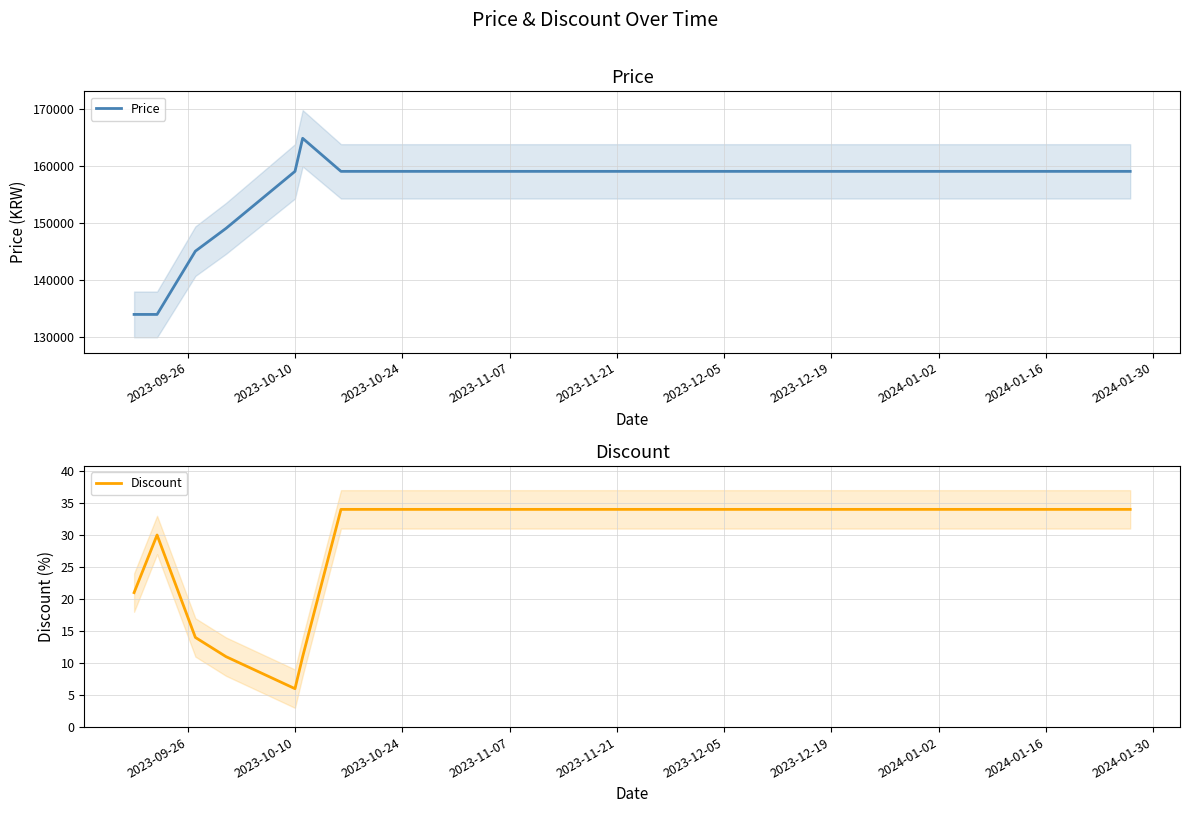

What are all the series names shown in the legend?

Price, Discount